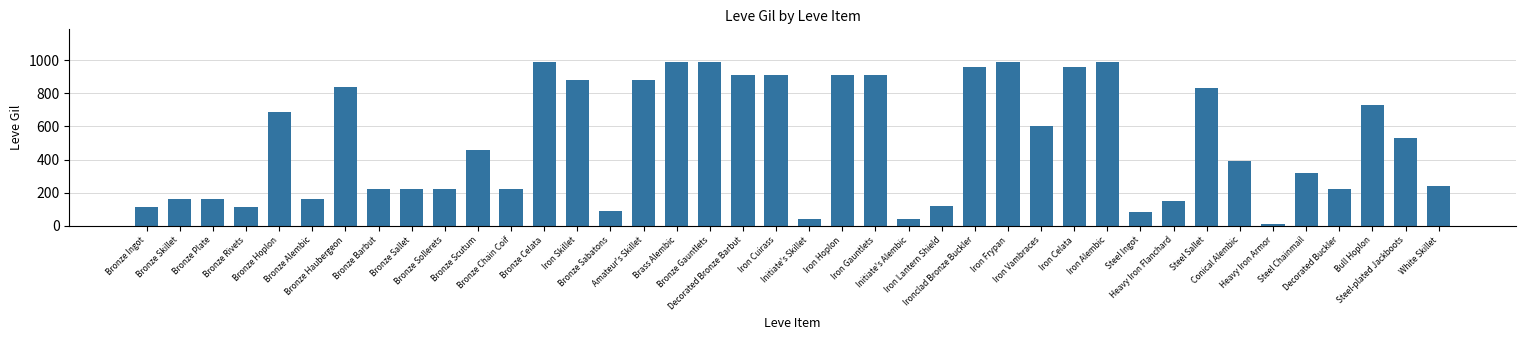

What is the maximum value shown in the chart?

990